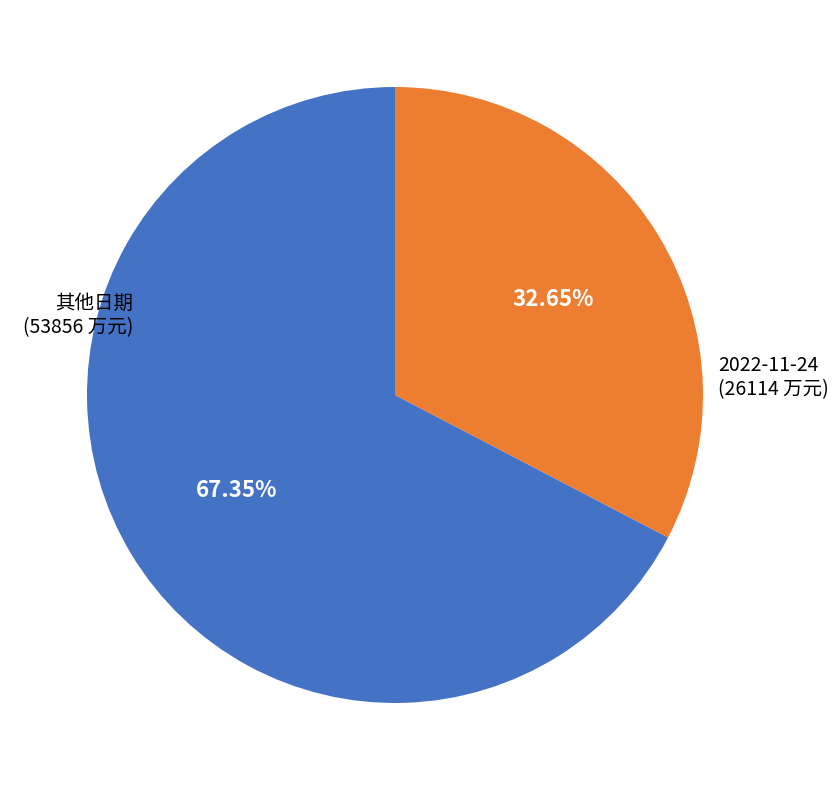

How many slices are in this pie chart?

2